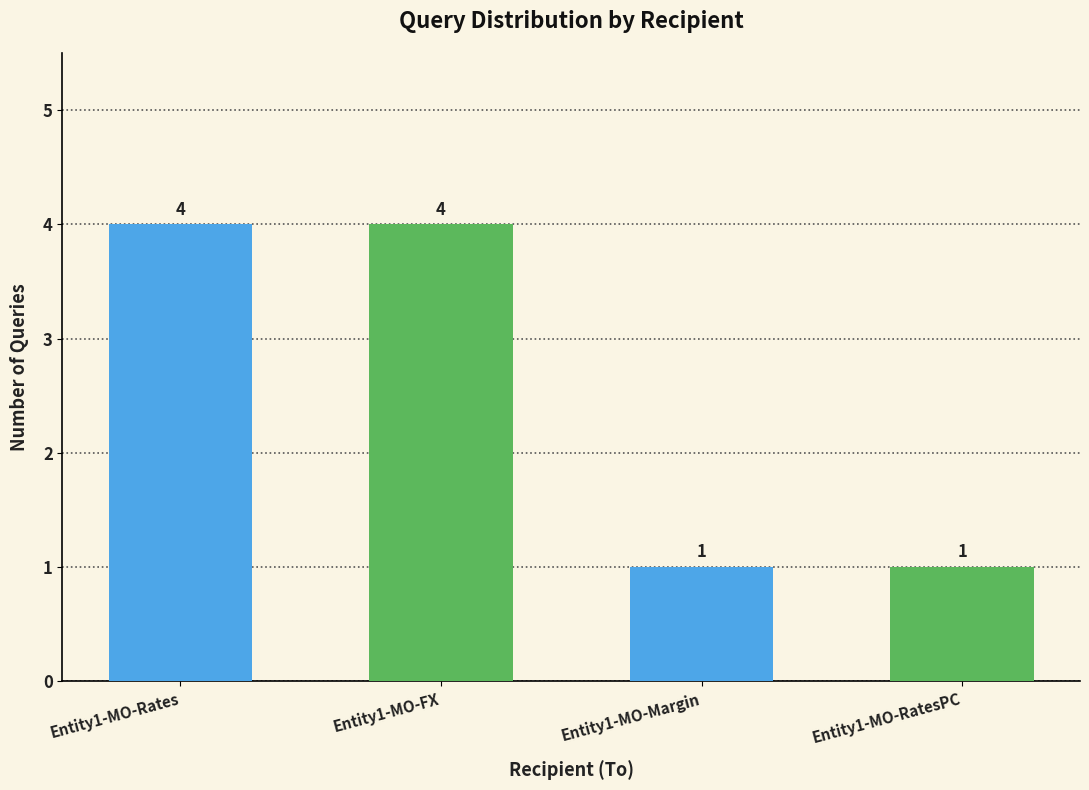

Which has a higher value, Entity1-MO-RatesPC or Entity1-MO-FX?

Entity1-MO-FX